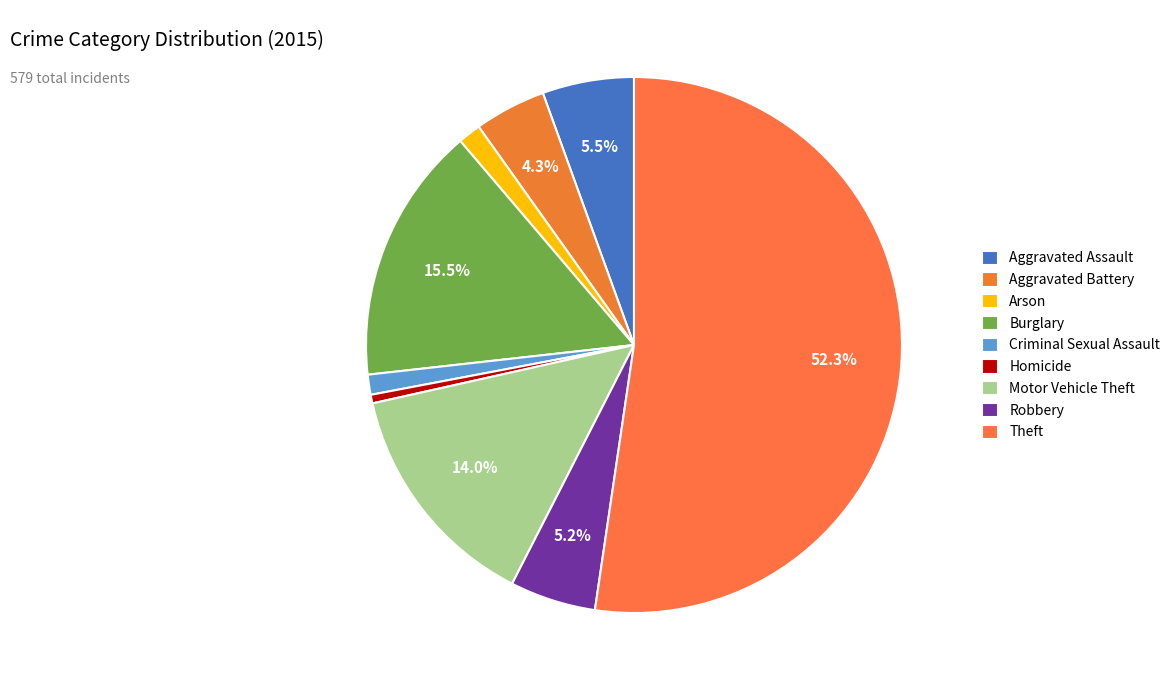

True or false: Burglary accounts for 27% of the total.

False